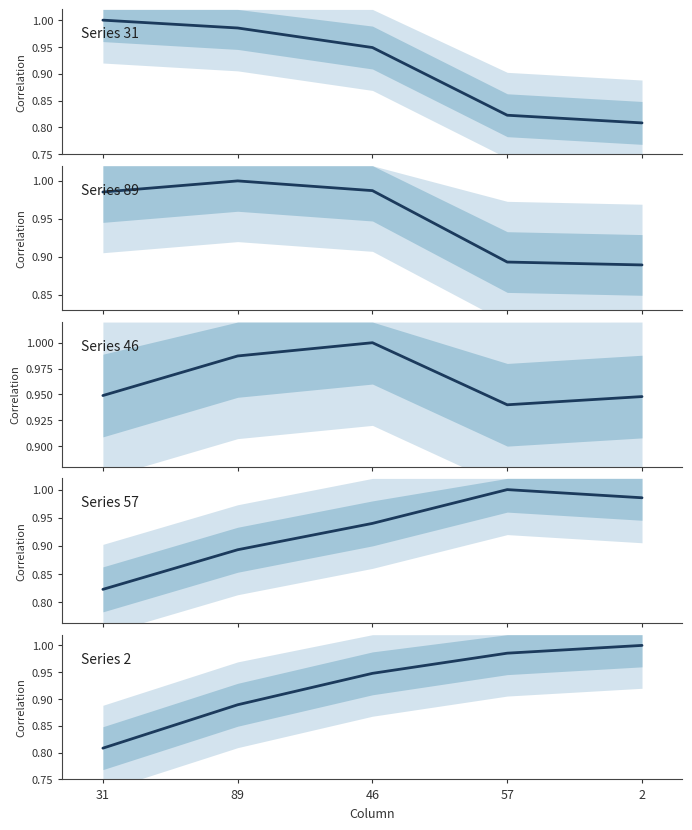

Reading left to right, extract all data points from this chart.

31: 31=1.0	89=1.0	46=0.9	57=0.8	2=0.8
89: 31=1.0	89=1.0	46=1.0	57=0.9	2=0.9
46: 31=0.9	89=1.0	46=1.0	57=0.9	2=0.9
57: 31=0.8	89=0.9	46=0.9	57=1.0	2=1.0
2: 31=0.8	89=0.9	46=0.9	57=1.0	2=1.0